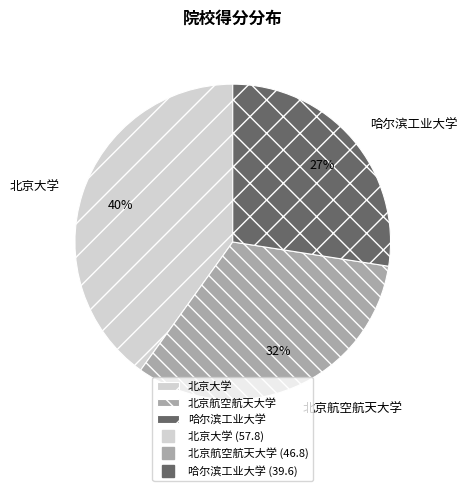

Does any single category account for the majority?

No